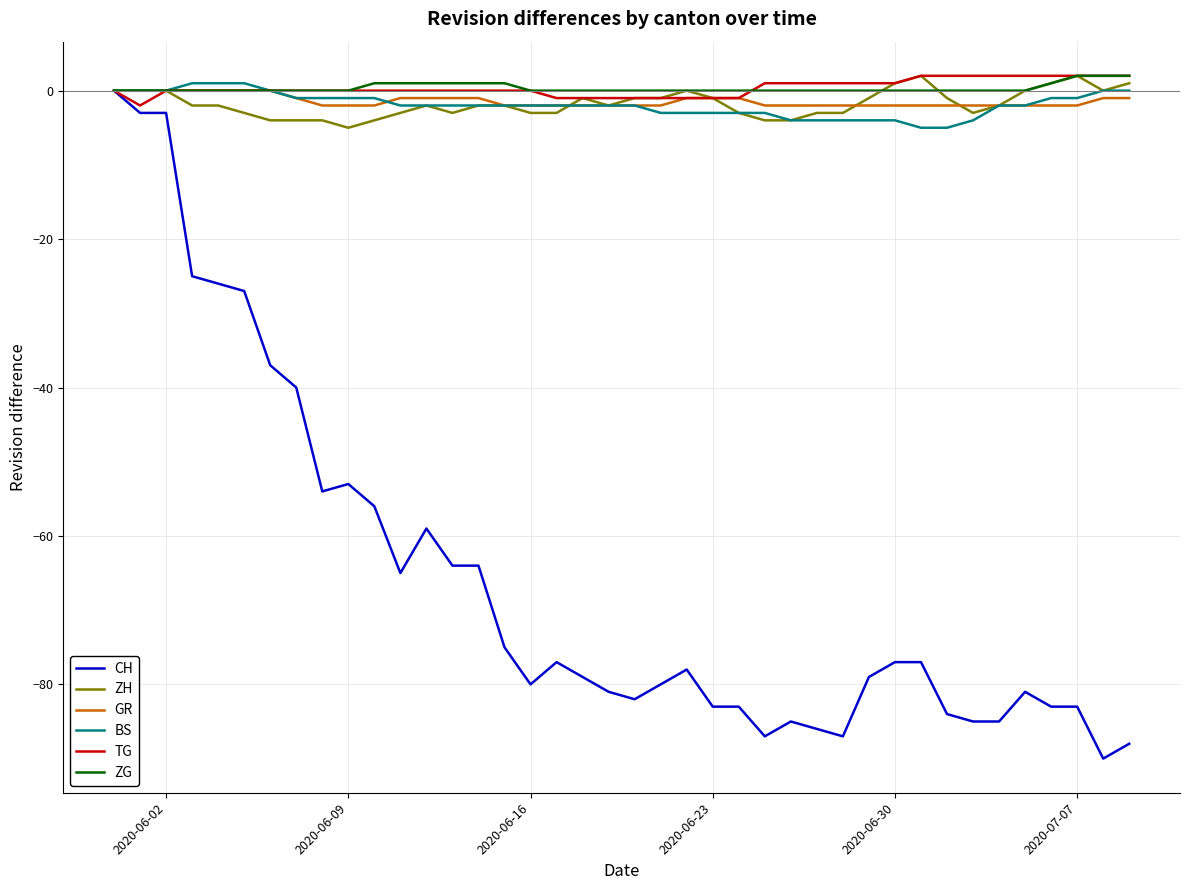

How many negative values does the CH series have?

39